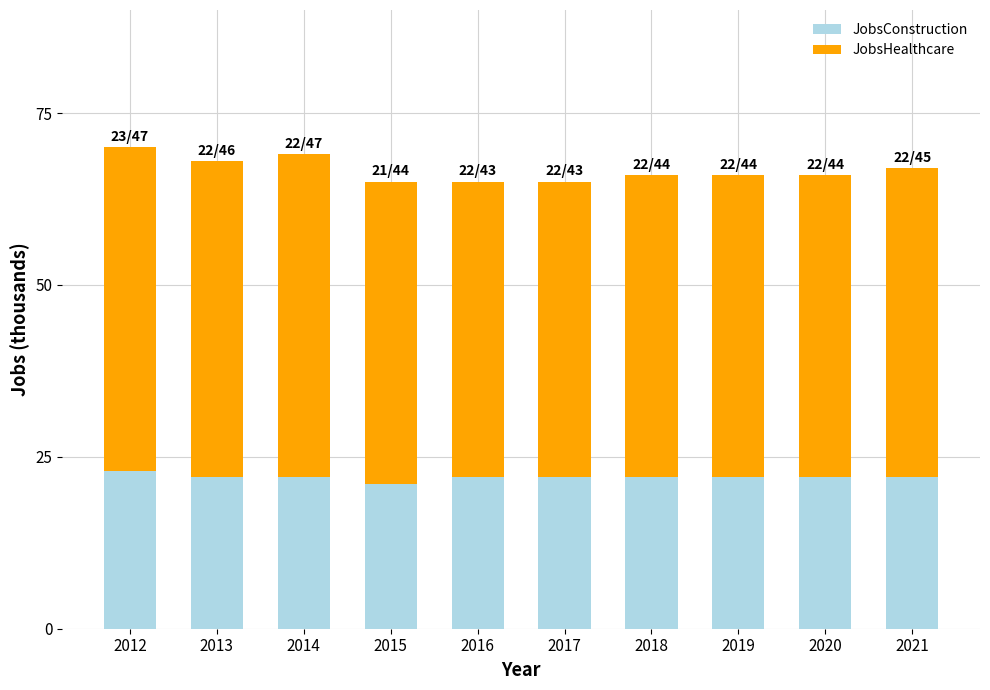

Which category has the highest value in the JobsConstruction series?

2012